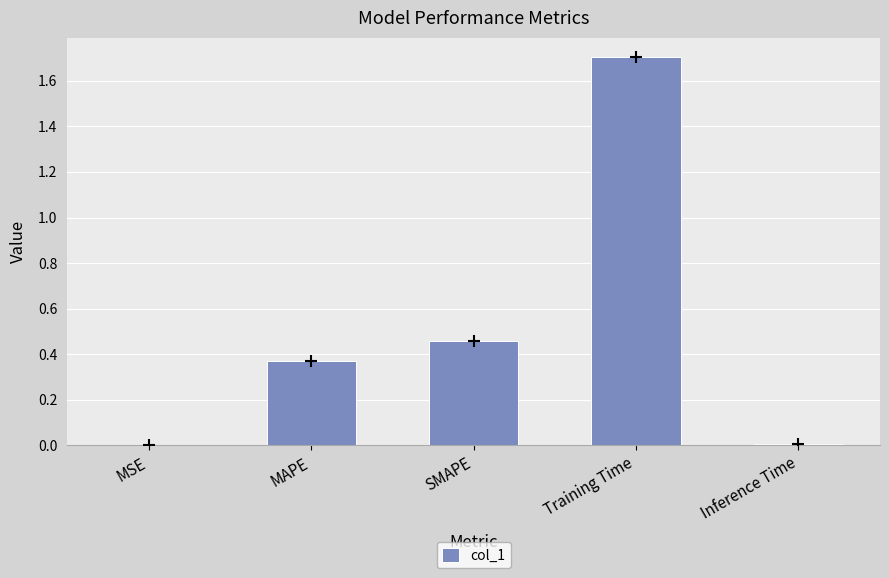

What is the sum of all values?

2.5